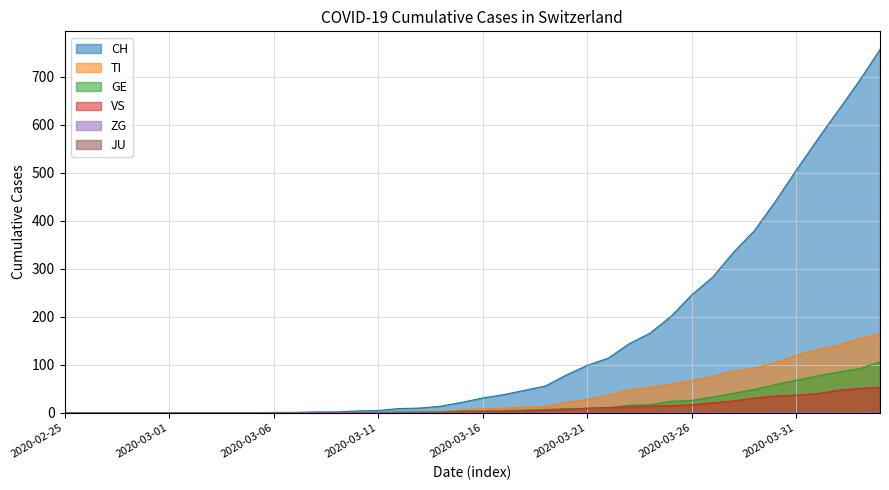

Which series has the widest spread of values?

CH